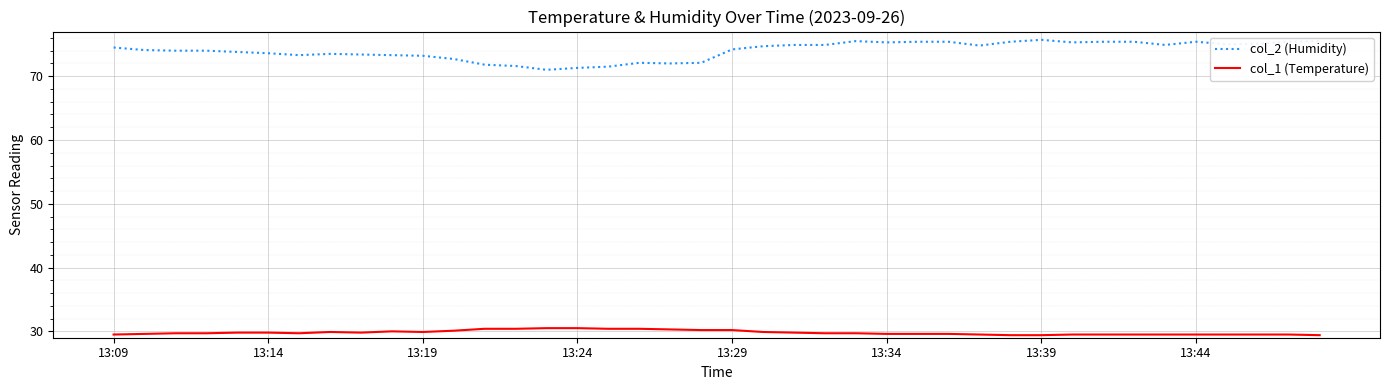

Count the number of data series in this chart.

2